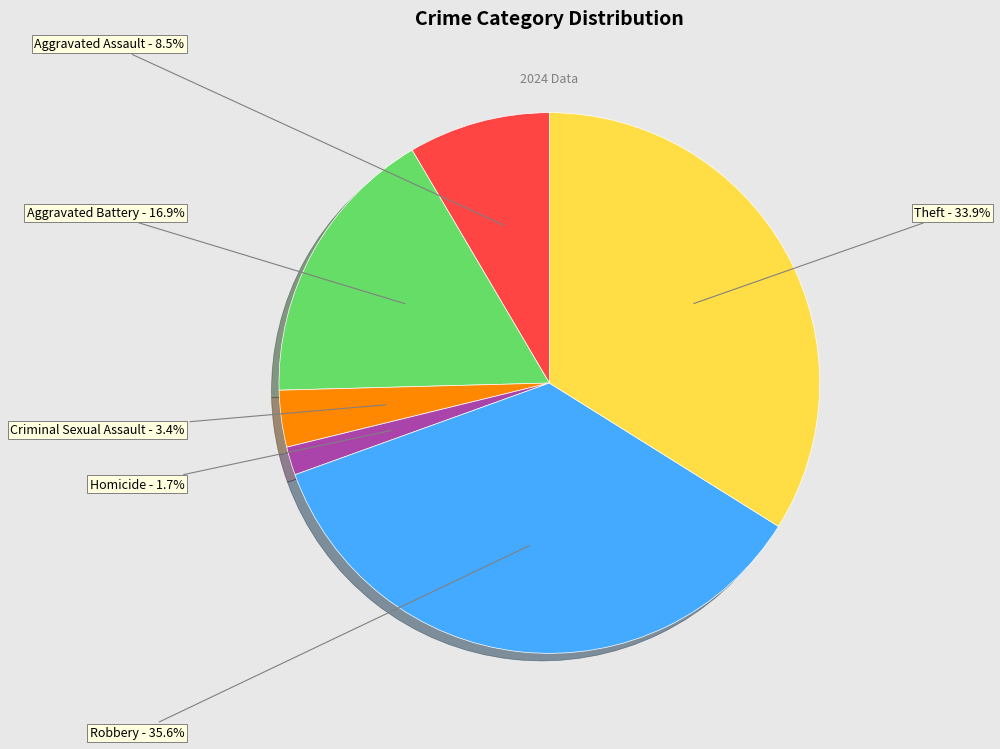

To the nearest percent, what is the average slice percentage?

17%